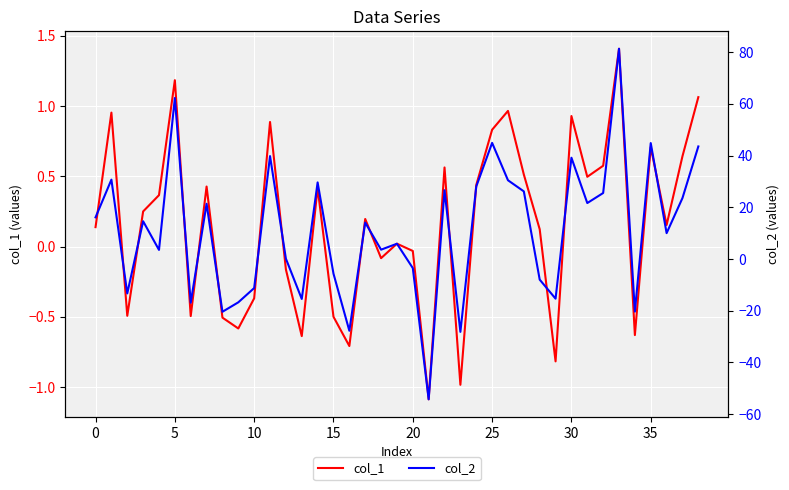

What is the label of the 22nd point from the right?

17